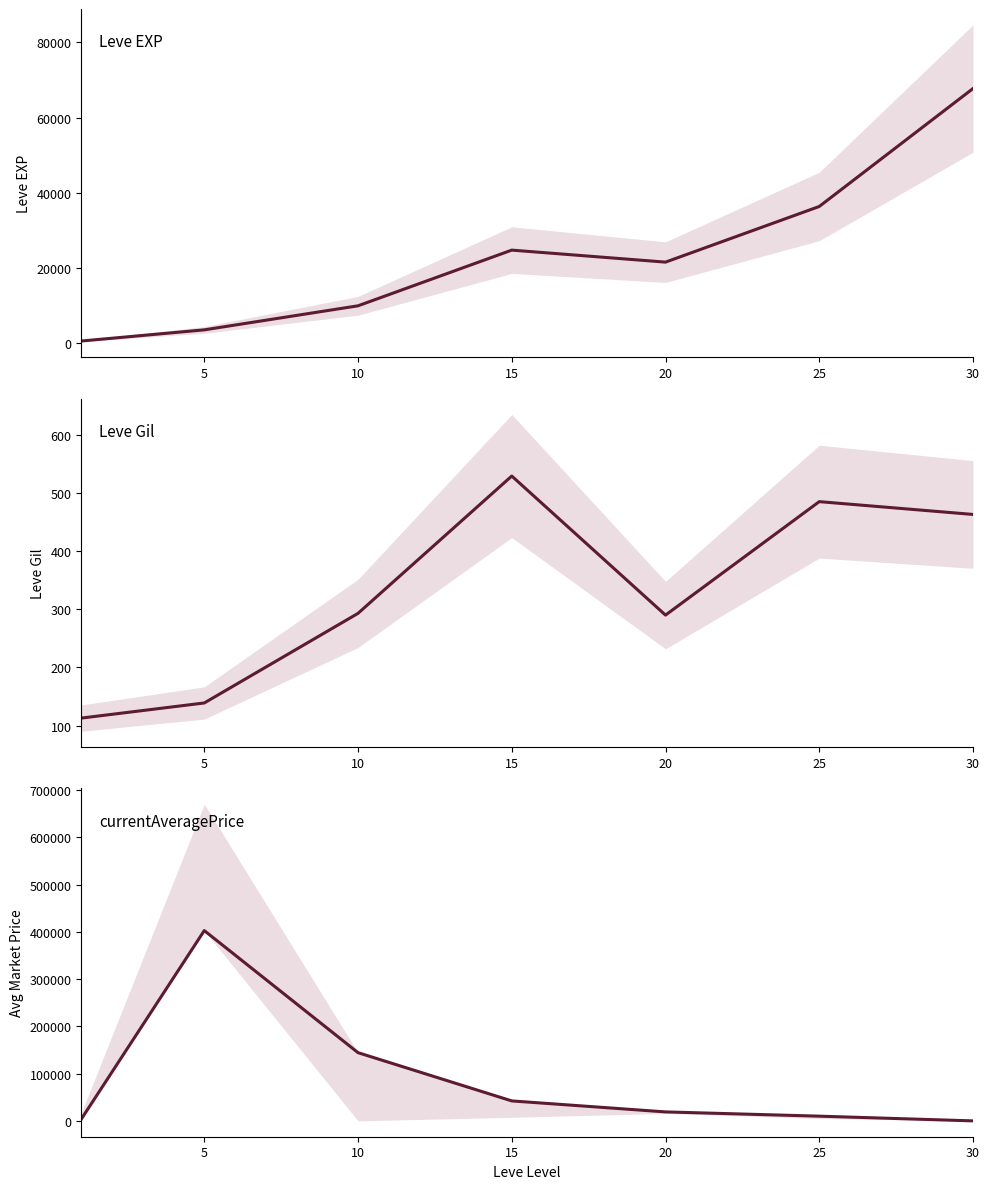

List the series in order of their peak value, highest first.

currentAveragePrice, Leve EXP, Leve Gil